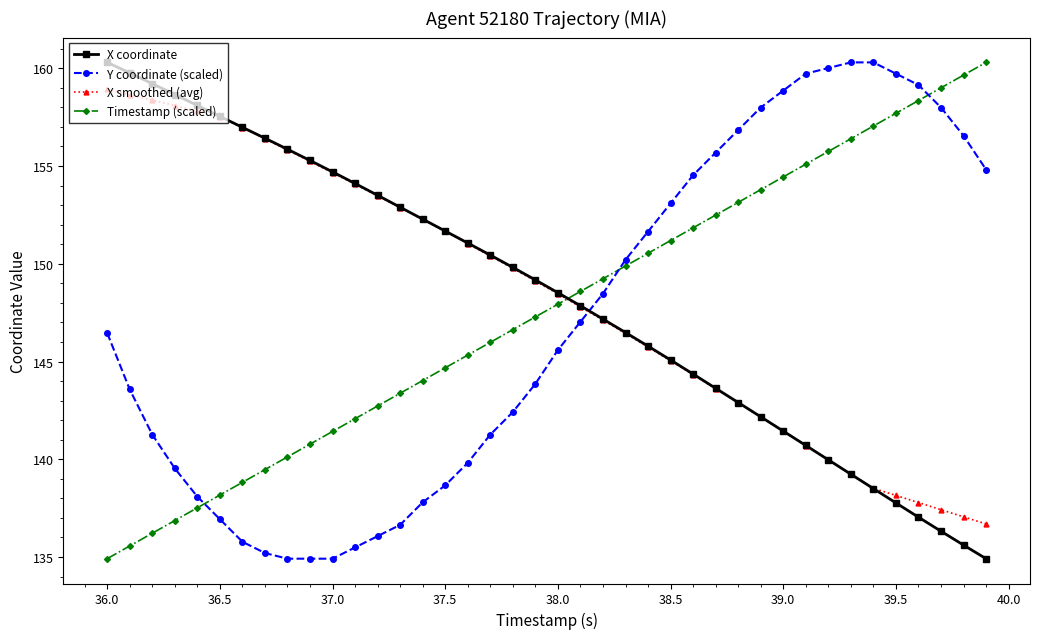

What is the value of the X smoothed (avg) point at the 15th from the left?

152.3